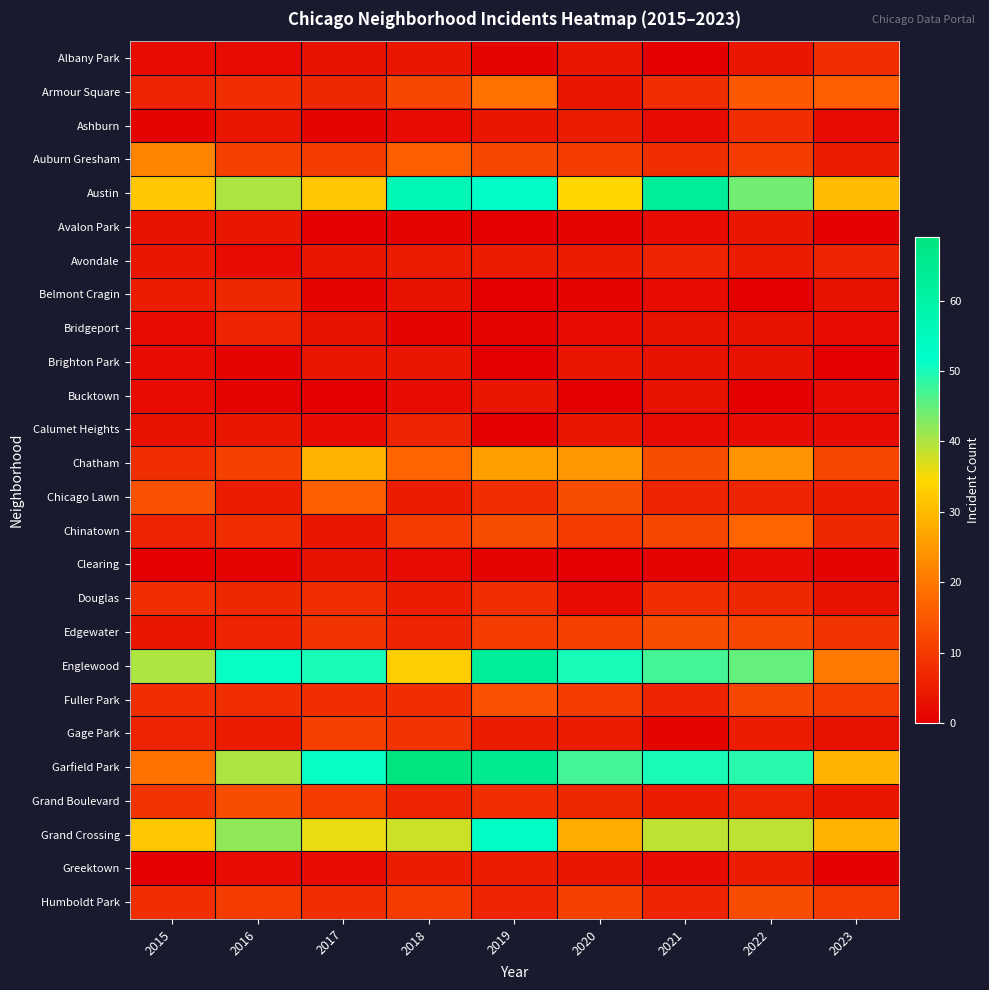

Which series has the widest spread of values?

Garfield Park